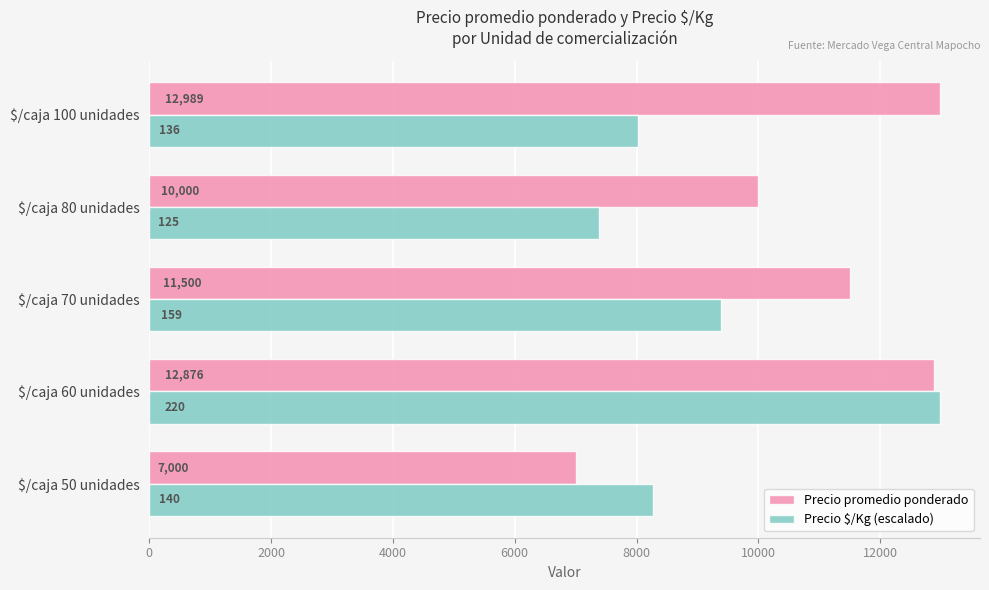

Which series has the largest total across all categories?

Precio promedio ponderado